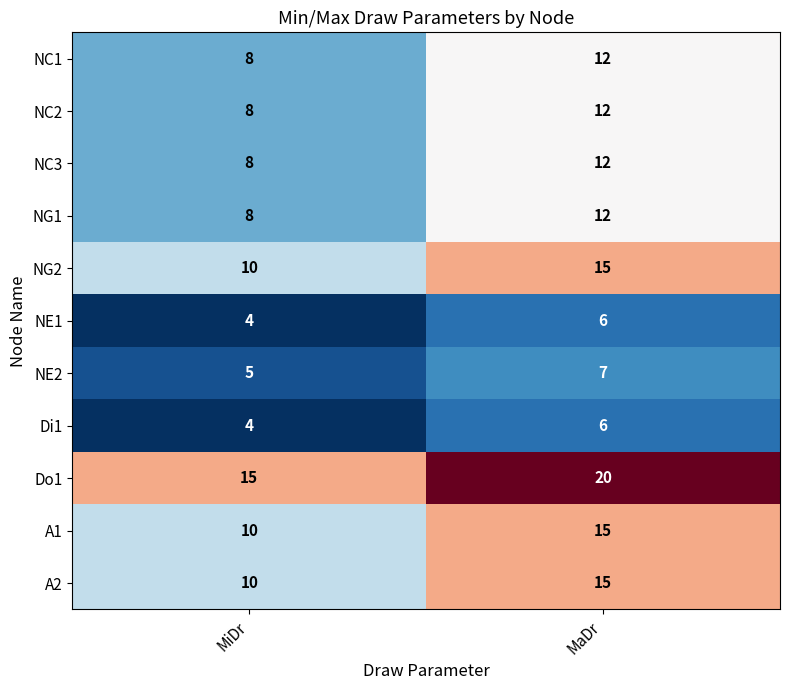

The NG2 series shows 7 at MaDr. True or false?

False